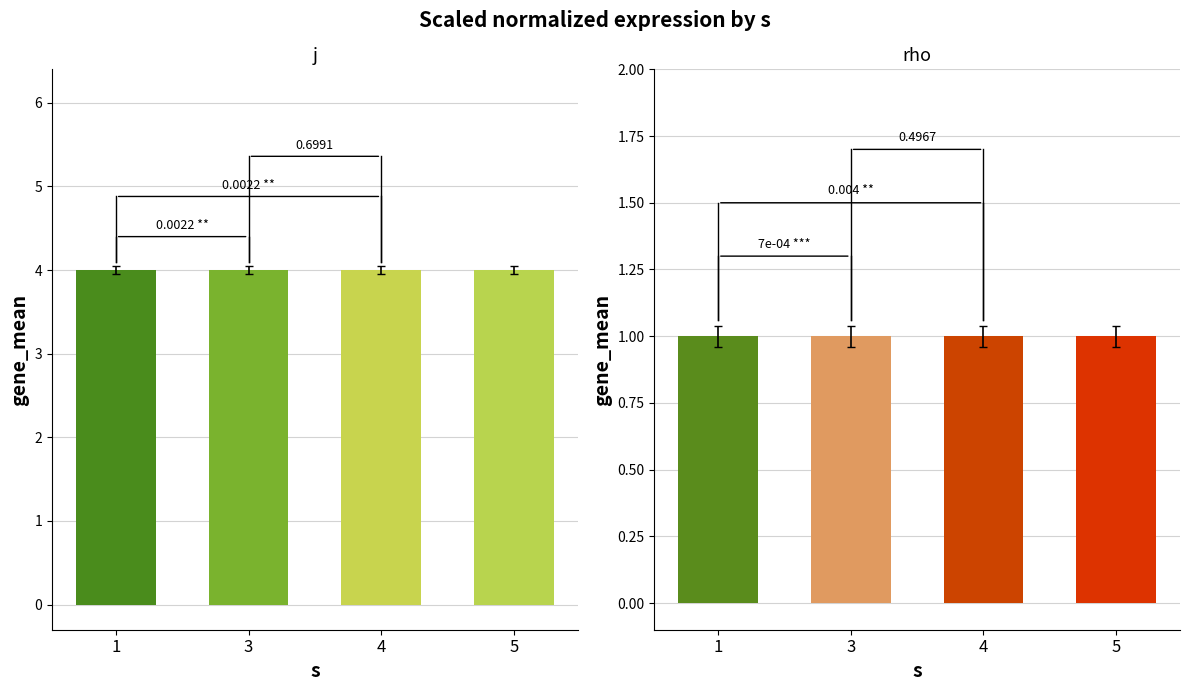

Rank the series by their average value, from lowest to highest.

rho, j